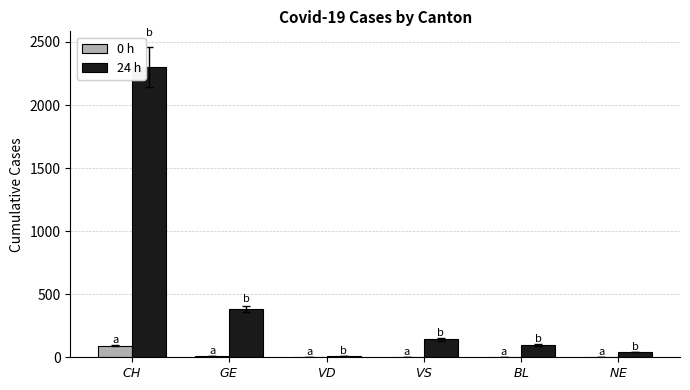

Which series has the largest total across all categories?

24 h